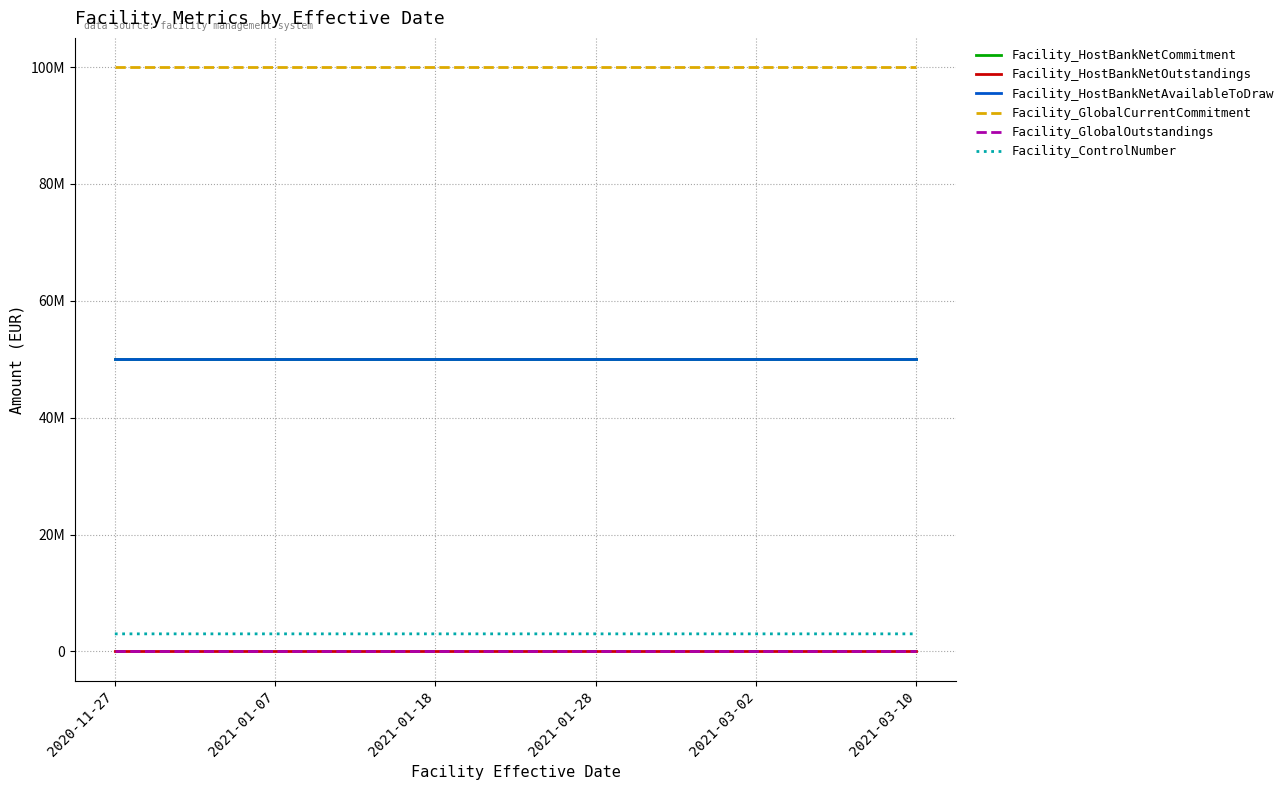

Does the chart have visible grid lines?

Yes